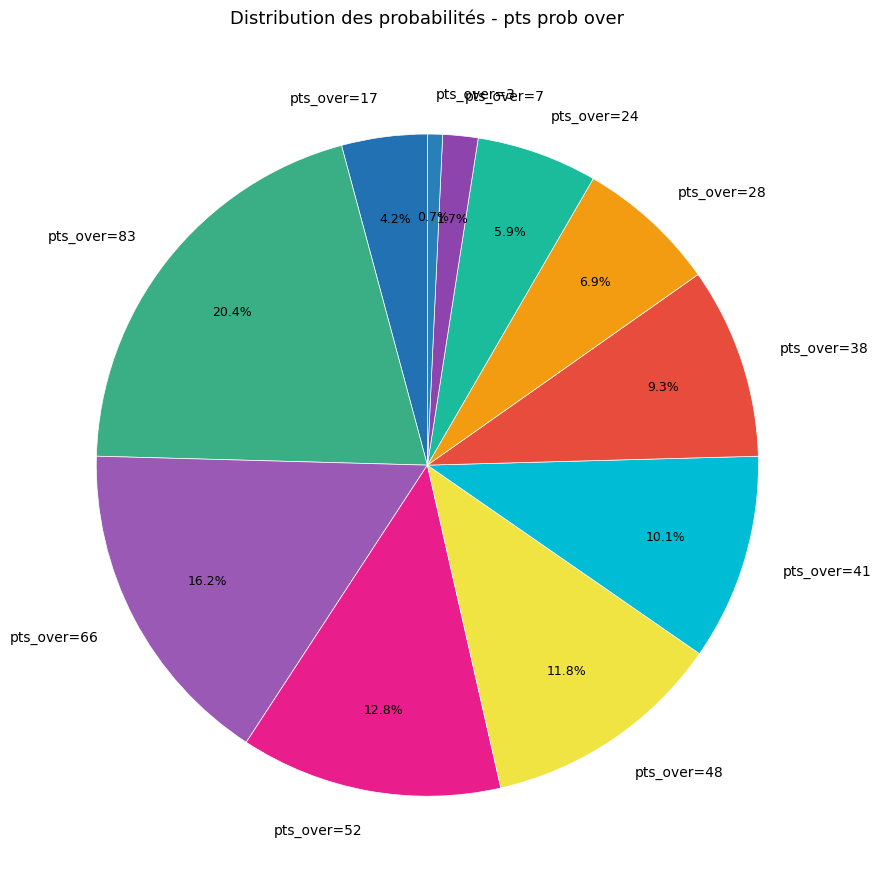

Does any single category account for the majority?

No